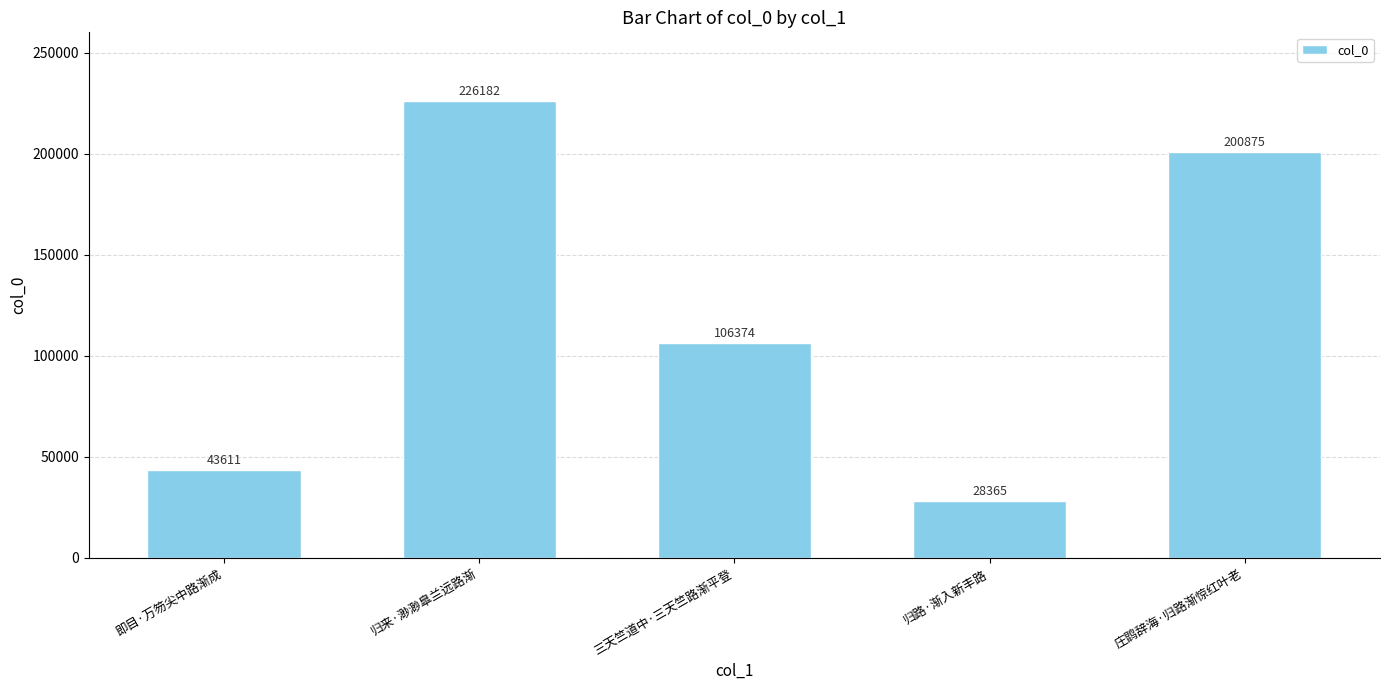

What is the ratio of the value at 归来·渺渺臯兰远路渐 to the value at 庄鹍辞海·归路渐惊红叶老?

1.1